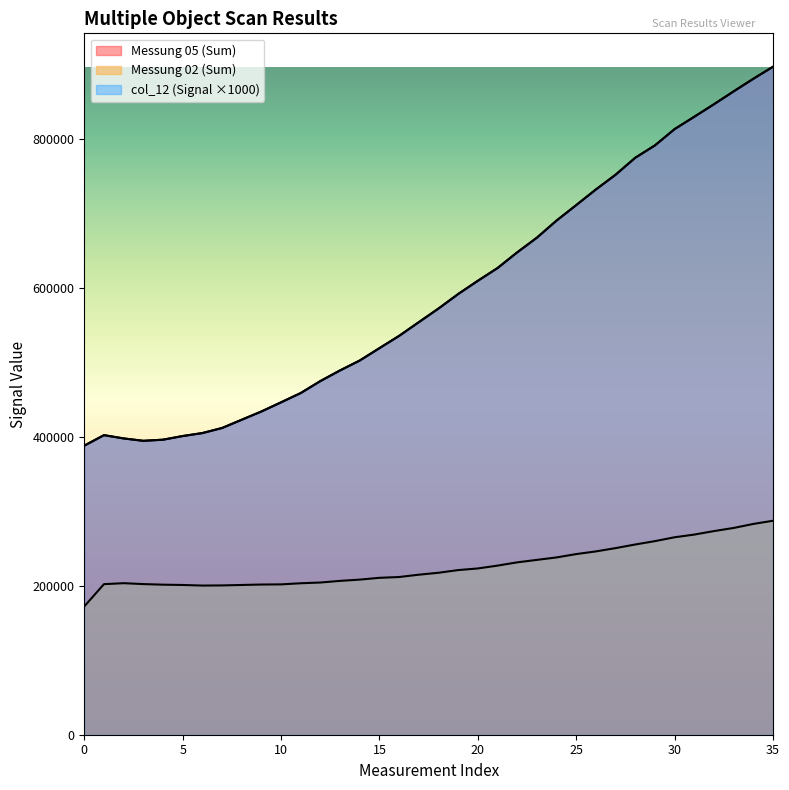

Reading left to right, transcribe all the data shown in this chart.

Messung 05 (Sum): 388400	402500	398100	394900	396400	401300	405300	412100	423200	434300	446600	459100	475200	489500	502800	519400	535900	554300	572600	592100	609900	627000	648100	667800	690800	711600	732600	752400	775200	791800	813700	830300	847100	864400	881300	897500
col_12 (Signal): 388400	402500	398100	394900	396400	401300	405300	412100	423200	434300	446600	459100	475200	489500	502800	519400	535900	554300	572600	592100	609900	627000	648100	667800	690800	711600	732600	752400	775200	791800	813700	830300	847100	864400	881300	897500
Messung 02 (Sum): 172400	202300	203600	202400	201600	201200	200400	200600	201200	201800	202000	203500	204500	206700	208400	210800	211900	215000	217600	221200	223400	227200	231600	234900	238200	242700	246300	250700	255600	260100	265300	268900	273600	277800	283200	287500